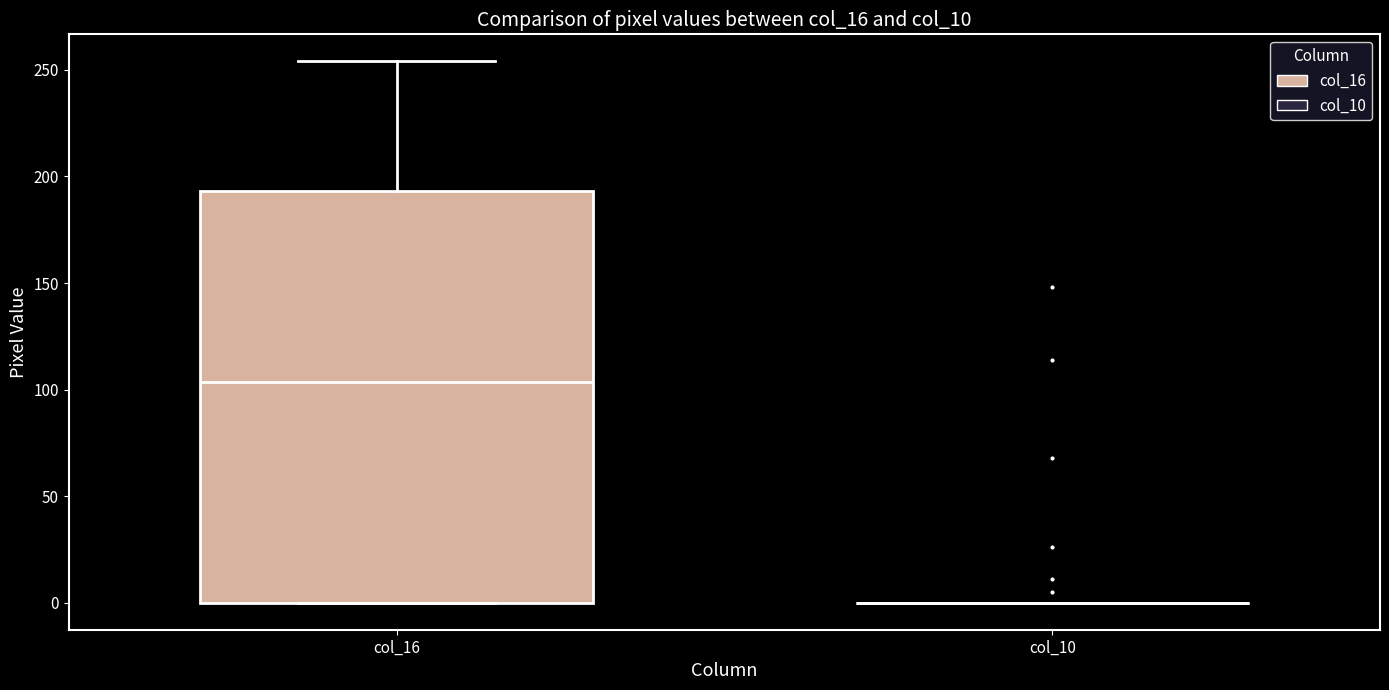

Which box is the tallest, from its lower edge to its upper edge?

col_16